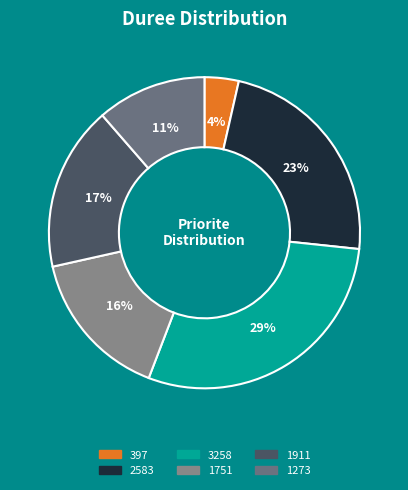

How much of the chart is everything except 2583?

76.9%